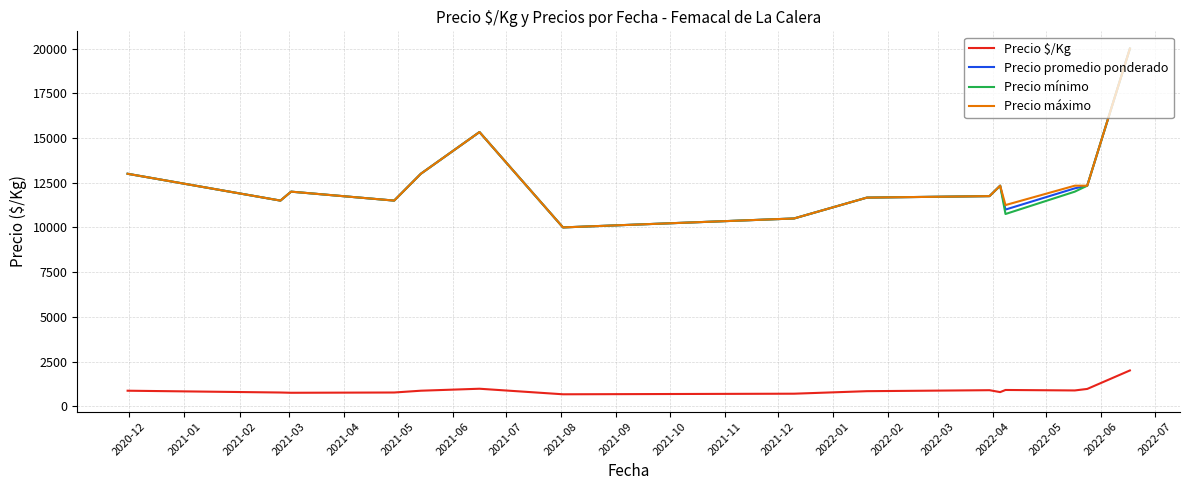

What is the sum of all Precio $/Kg values?

13645.8